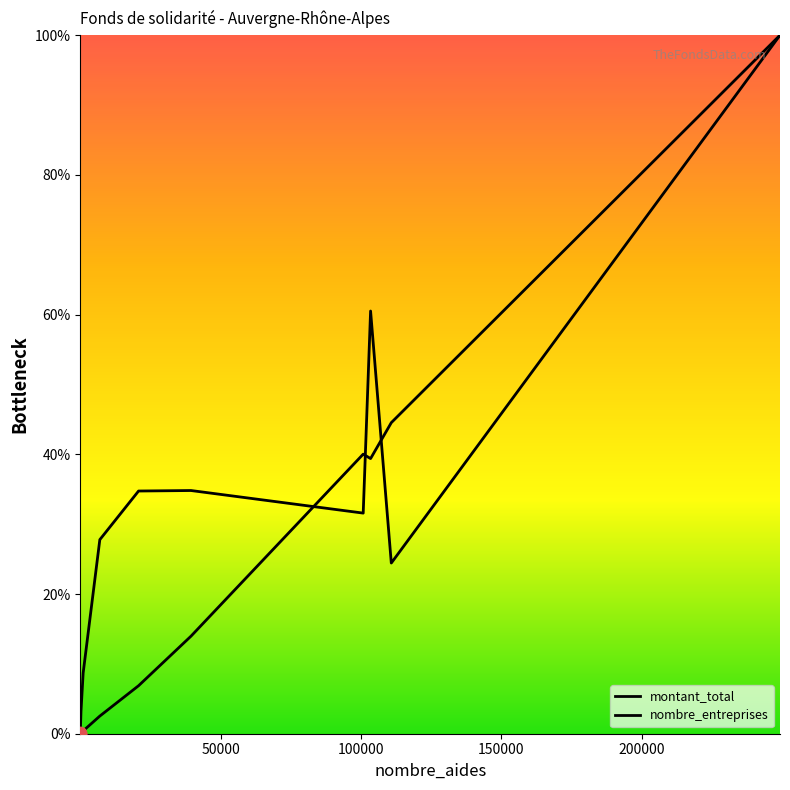

Which series contains the lowest Y value?

nombre_entreprises